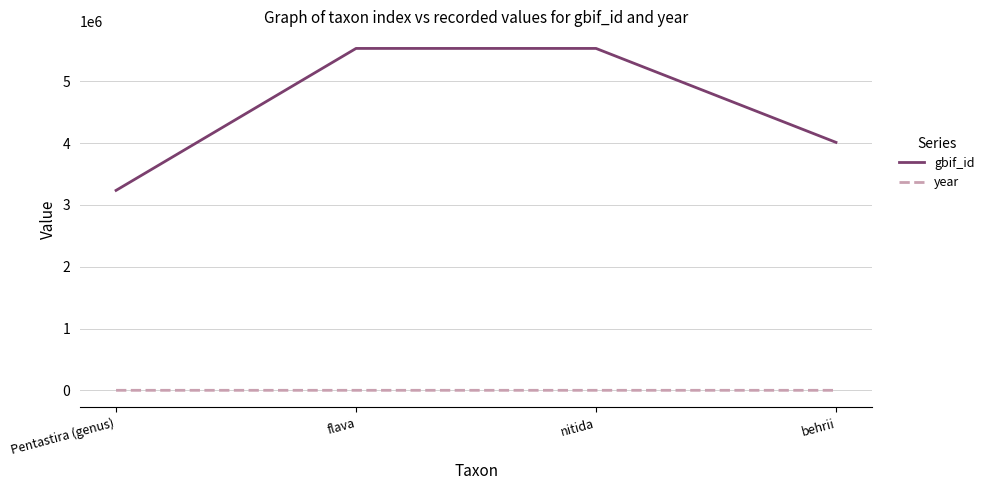

Rank the series at Pentastira (genus) from highest to lowest value.

gbif_id, year